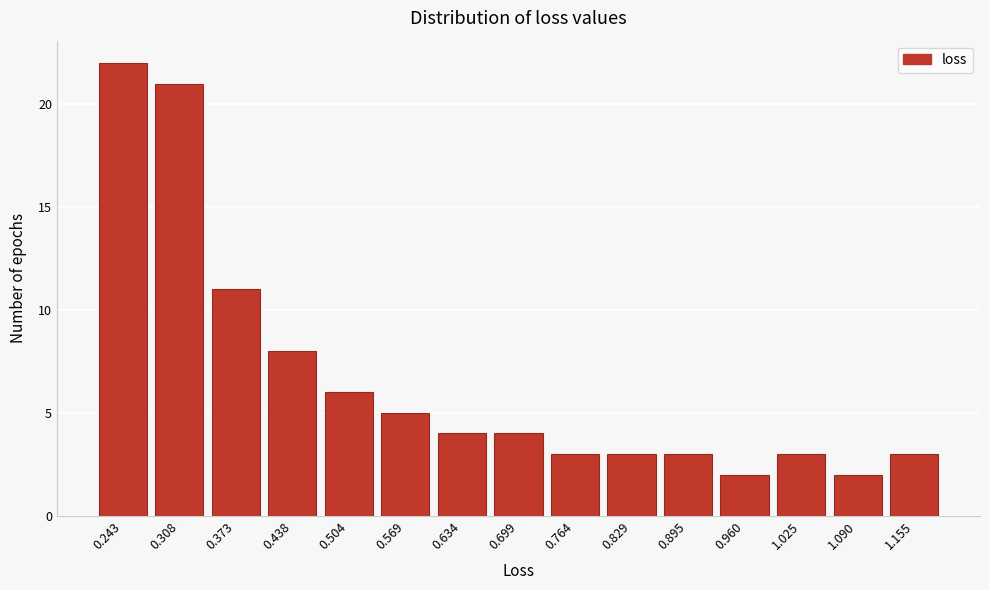

Reading left to right, what are all the values shown in this chart?

22	21	11	8	6	5	4	4	3	3	3	2	3	2	3